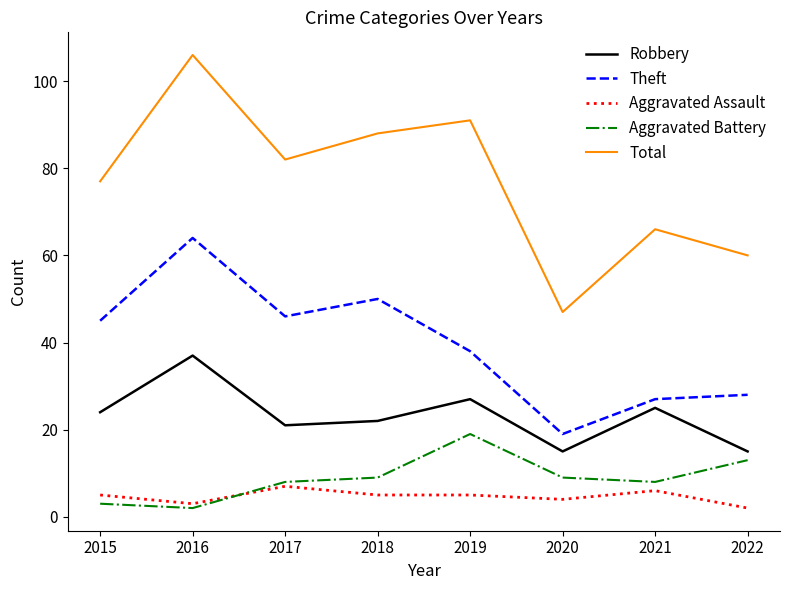

What is the lowest value of the Total series?

47